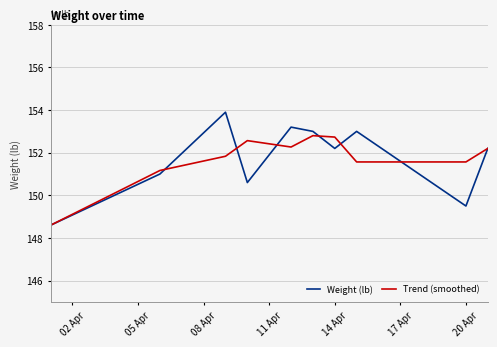

Rank the series by their maximum value, from highest to lowest.

Weight (lb), Trend (smoothed)